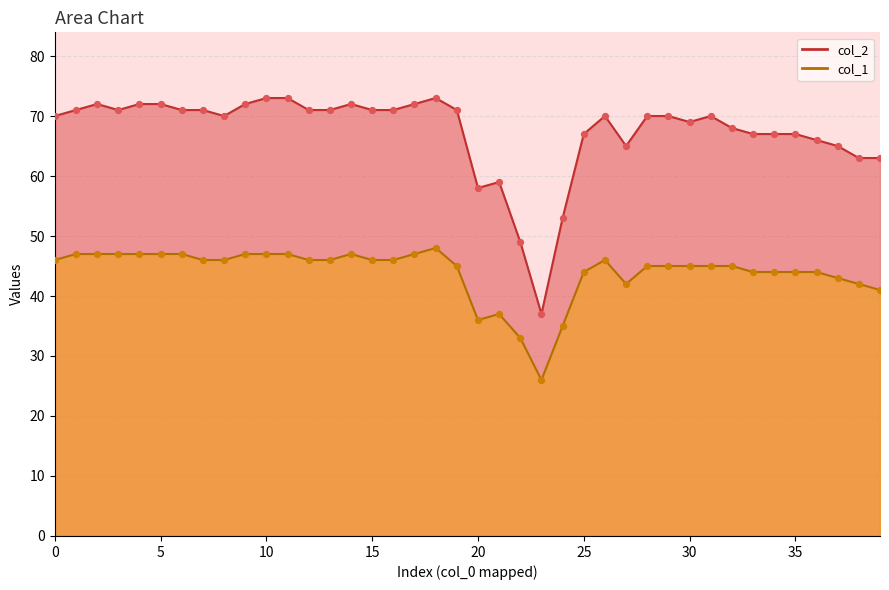

Which series contains the lowest Y value?

col_1